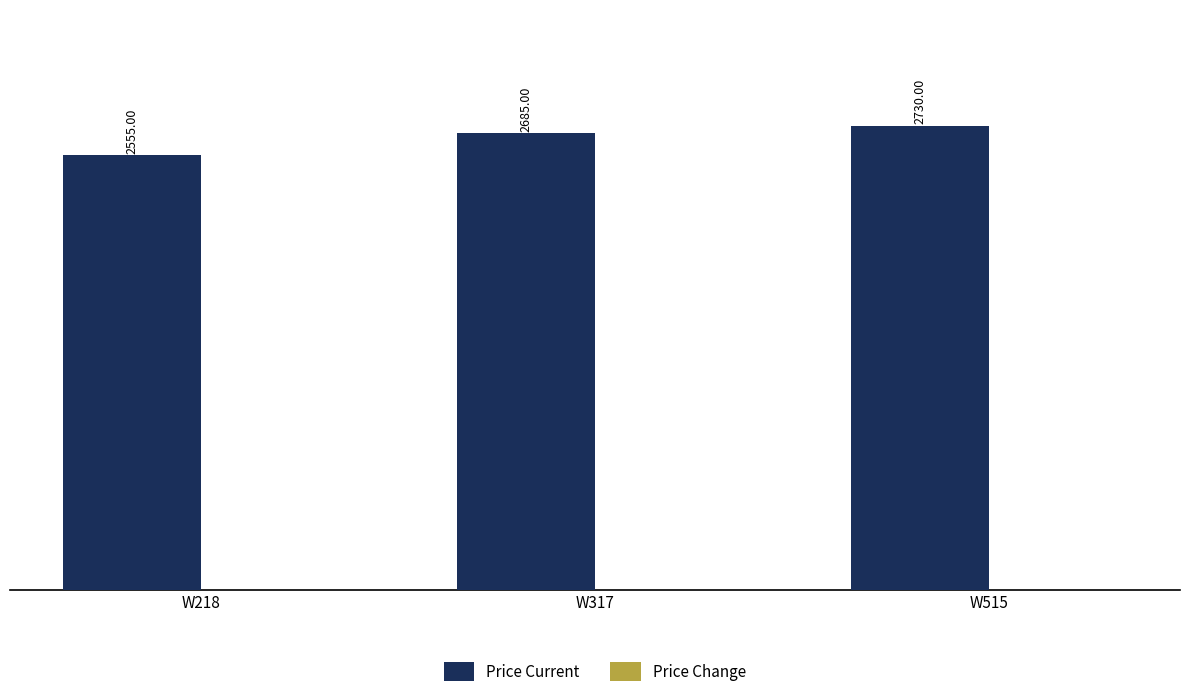

How many bars are there in total?

3